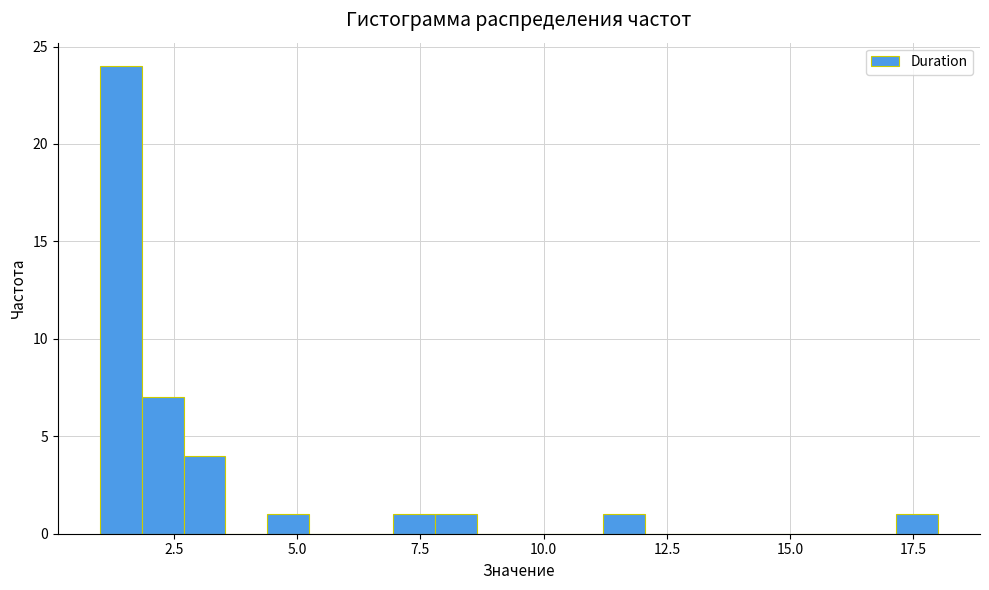

Read against the x-axis, roughly where is the centre of the tallest bar?

1.5